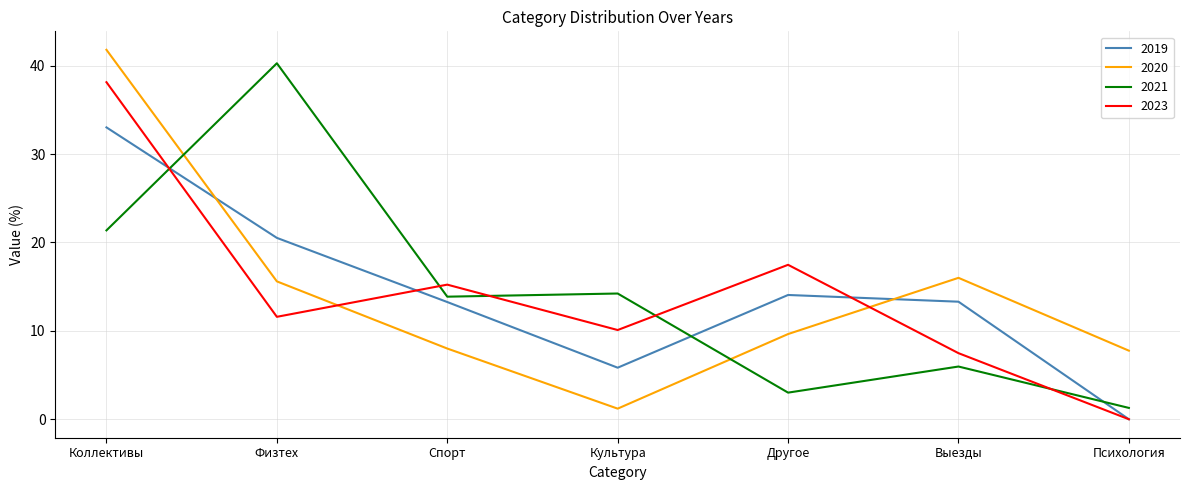

How many distinct data groups are displayed?

4